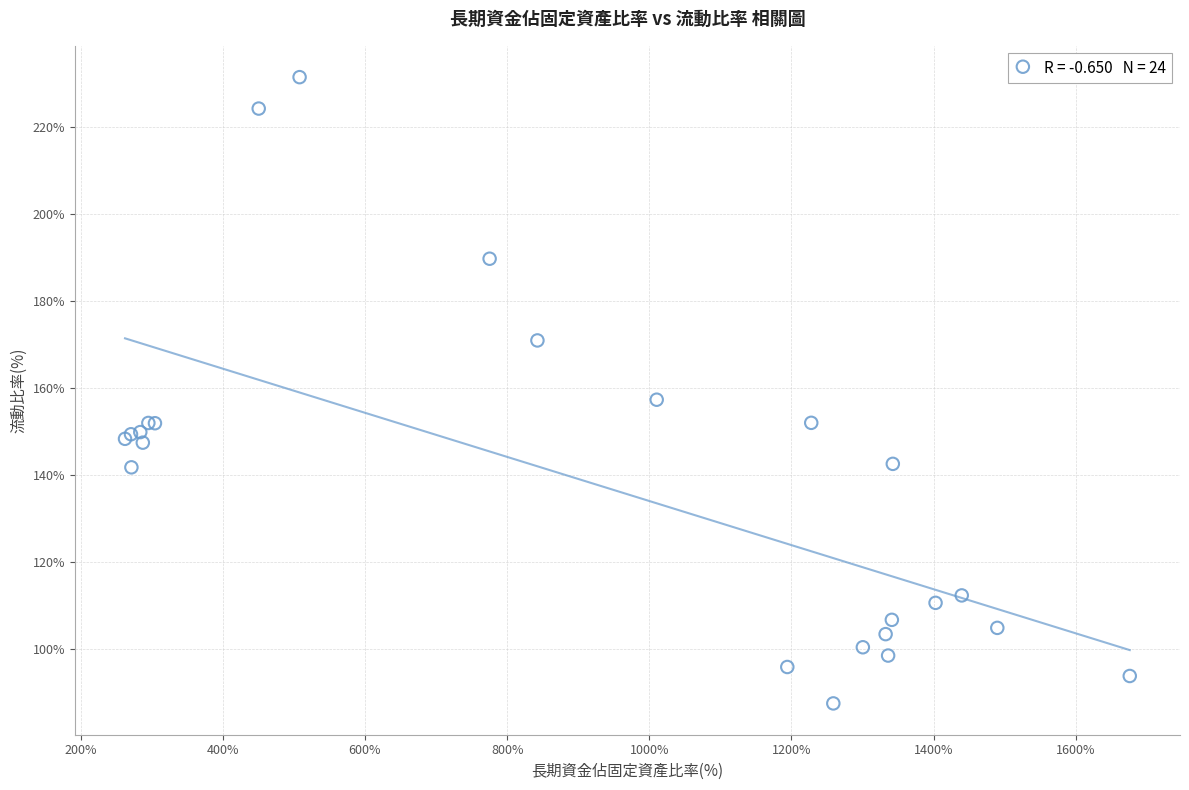

What Y value in the scatter plot is closest to 159?

157.3